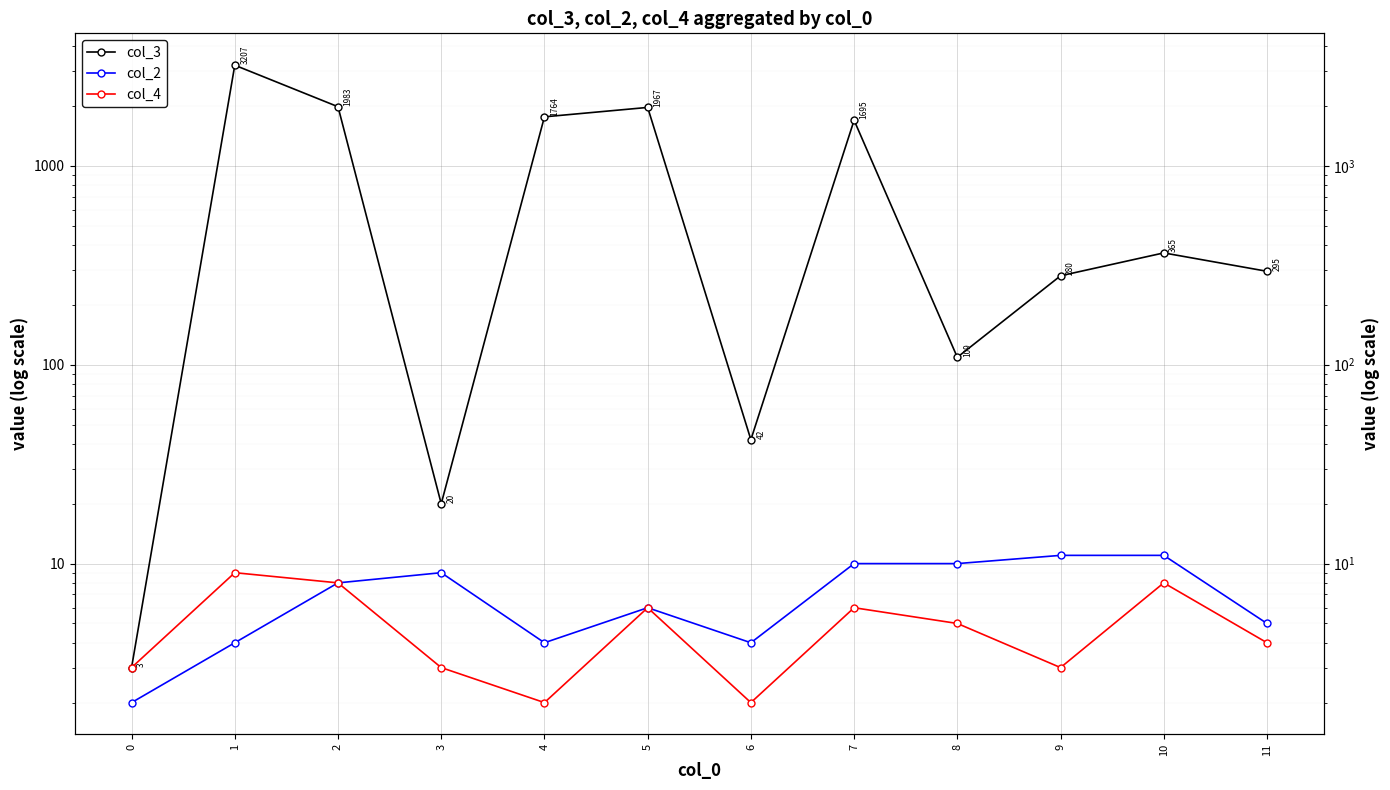

What is the value of the col_2 point at the 9th from the left?

10